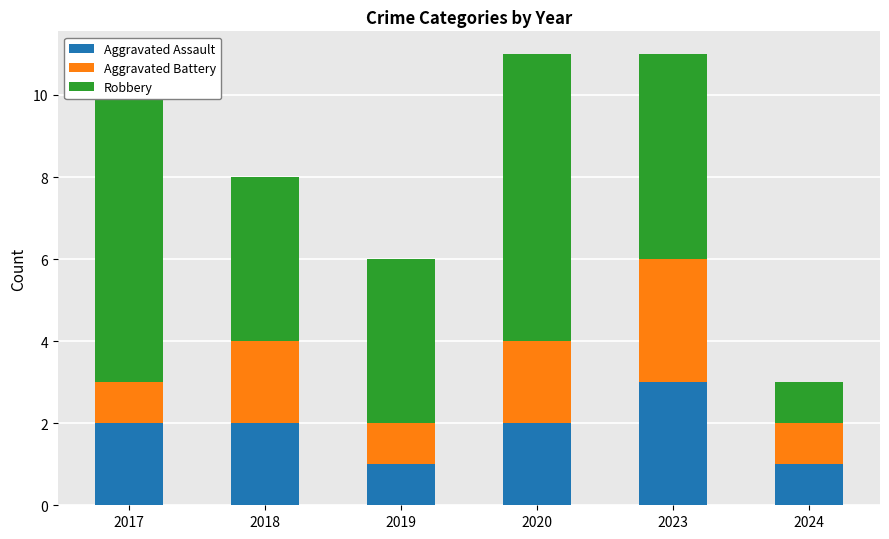

What is the difference between the second highest and minimum values in the Robbery series?

6